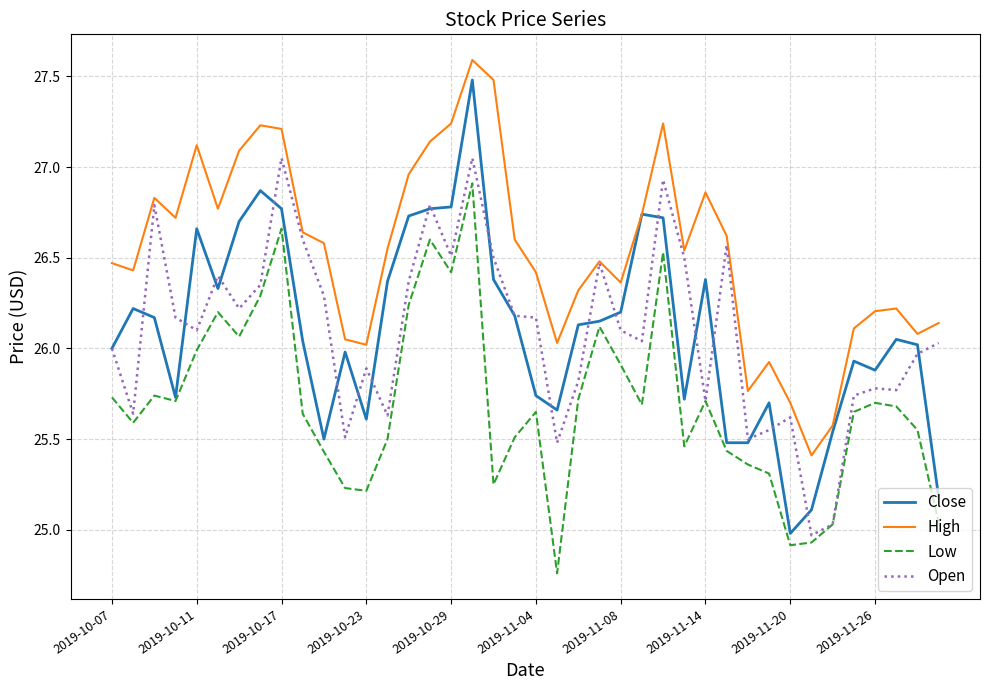

Which series has the largest total across all categories?

High